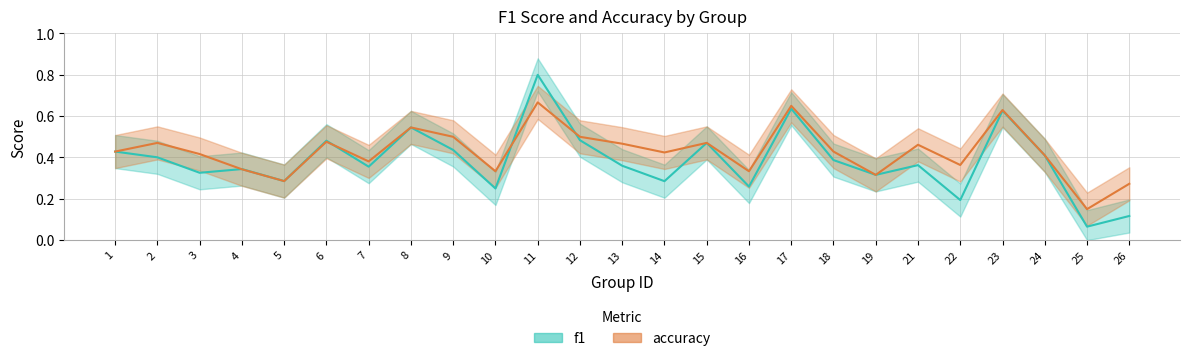

After their last crossing, which series has the higher values: accuracy or f1?

accuracy